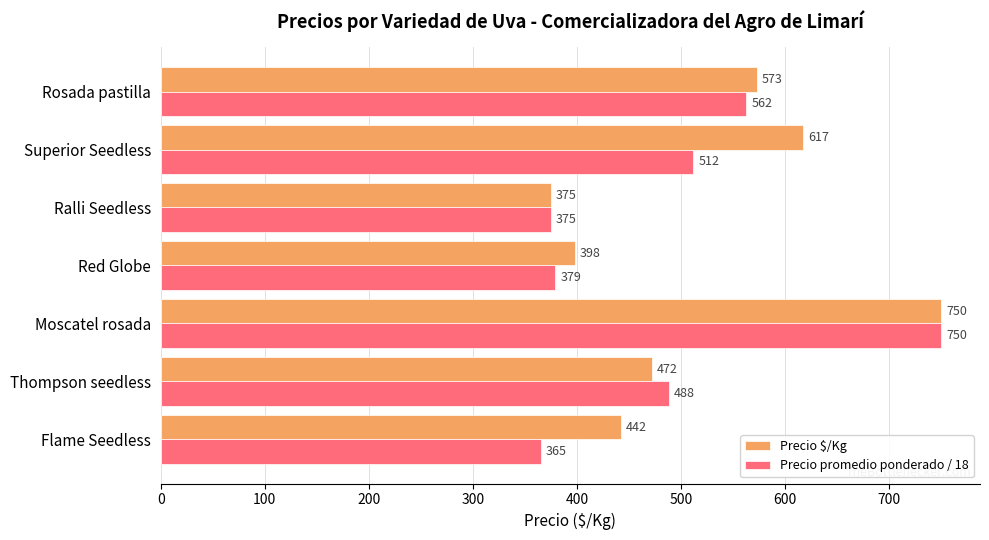

Count the number of categories in the chart.

7